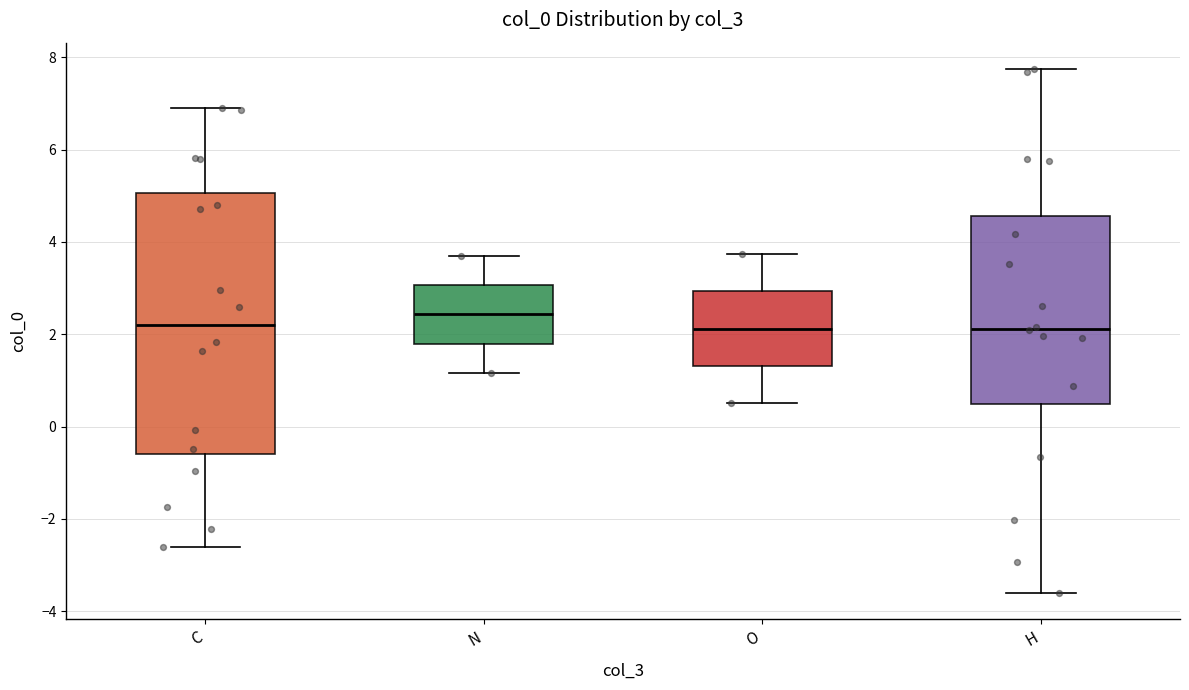

Where does the upper whisker of the box for C end on the y-axis? The values are not printed on the chart, so give them approximately, as read against the axis.

6.8